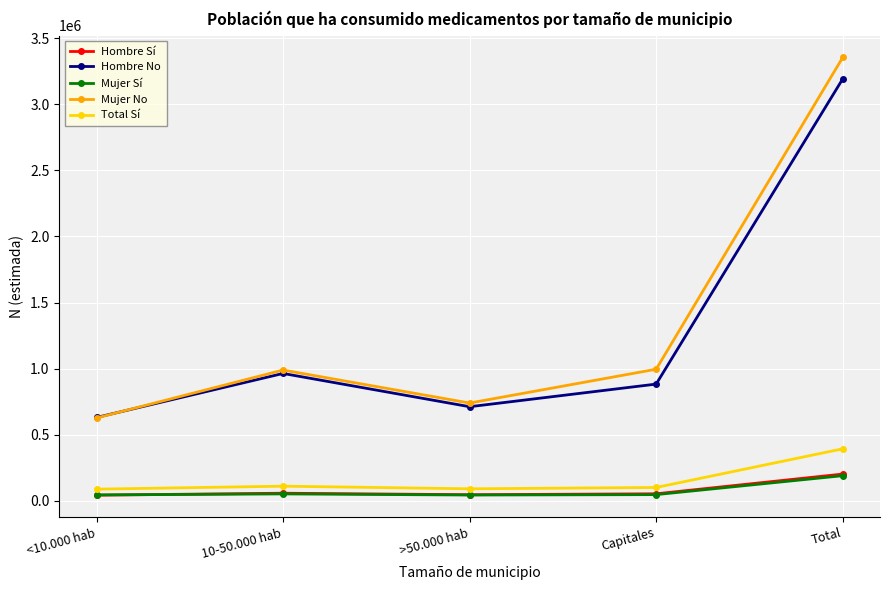

Between <10.000 hab and Total, which series saw the biggest shift?

Mujer No